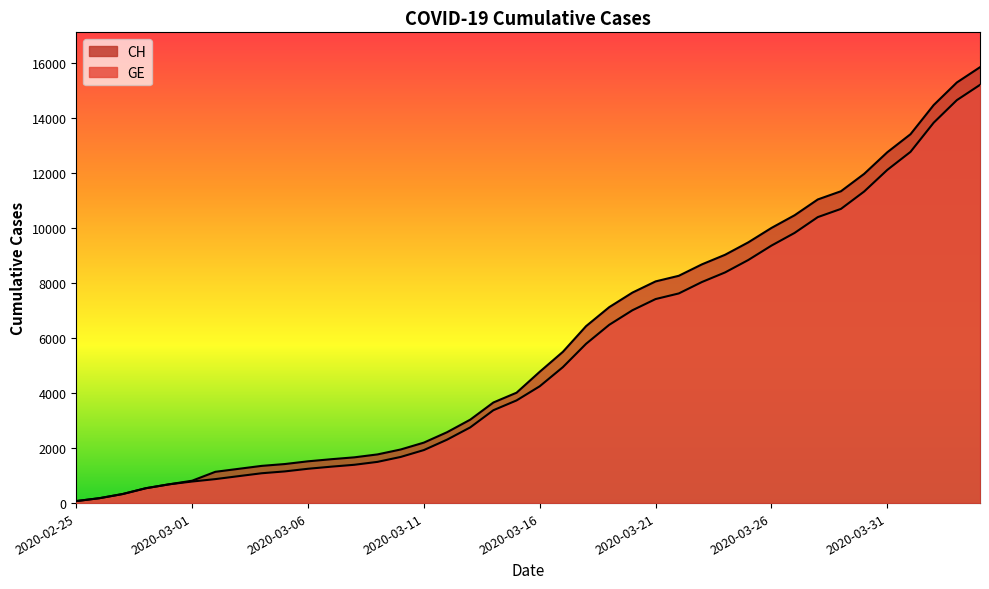

What value does the CH series have at 2020-03-24?

9030